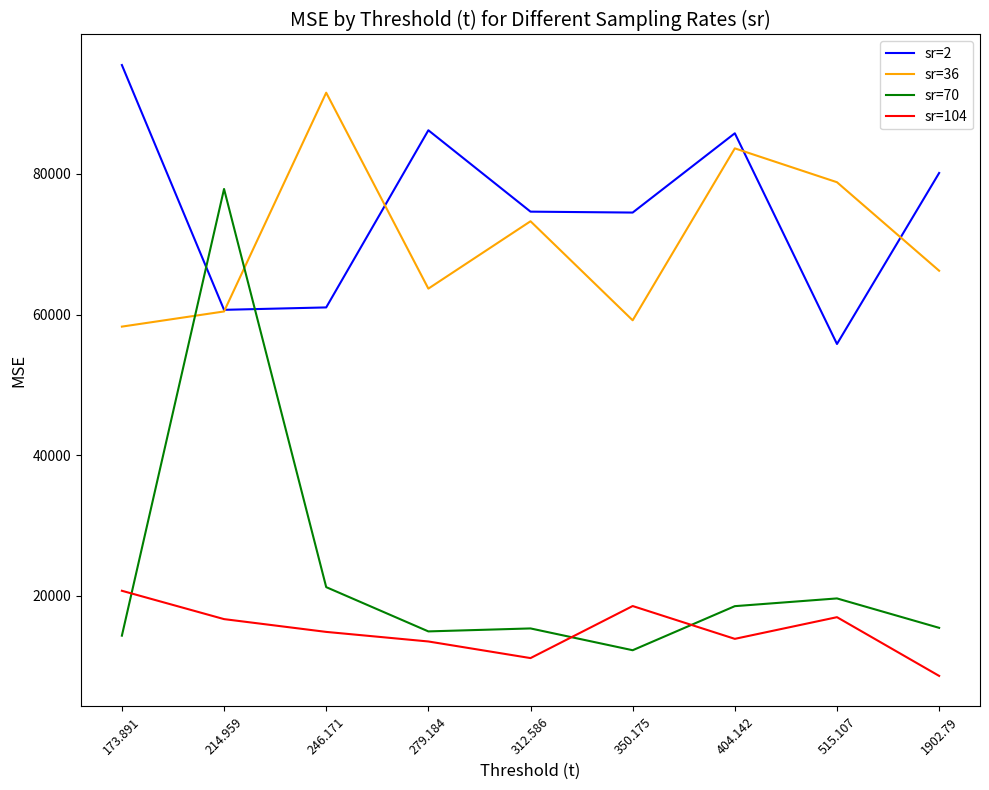

Read the sr=2 value at 214.959.

60676.1